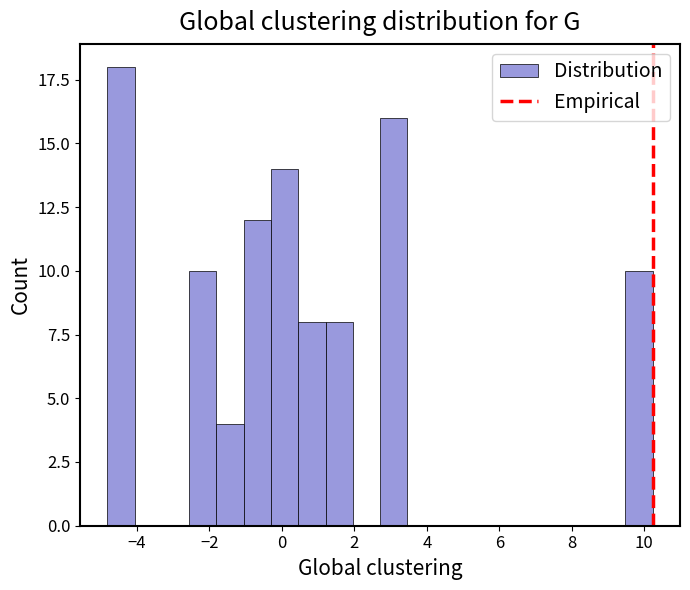

Around what value on the x-axis is the tallest bar? Give the approximate position of its centre, as read against the axis.

-4.4